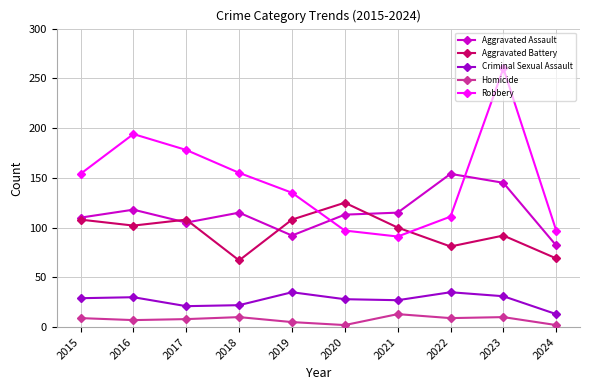

True or false: Aggravated Assault and Homicide cross at least once.

False